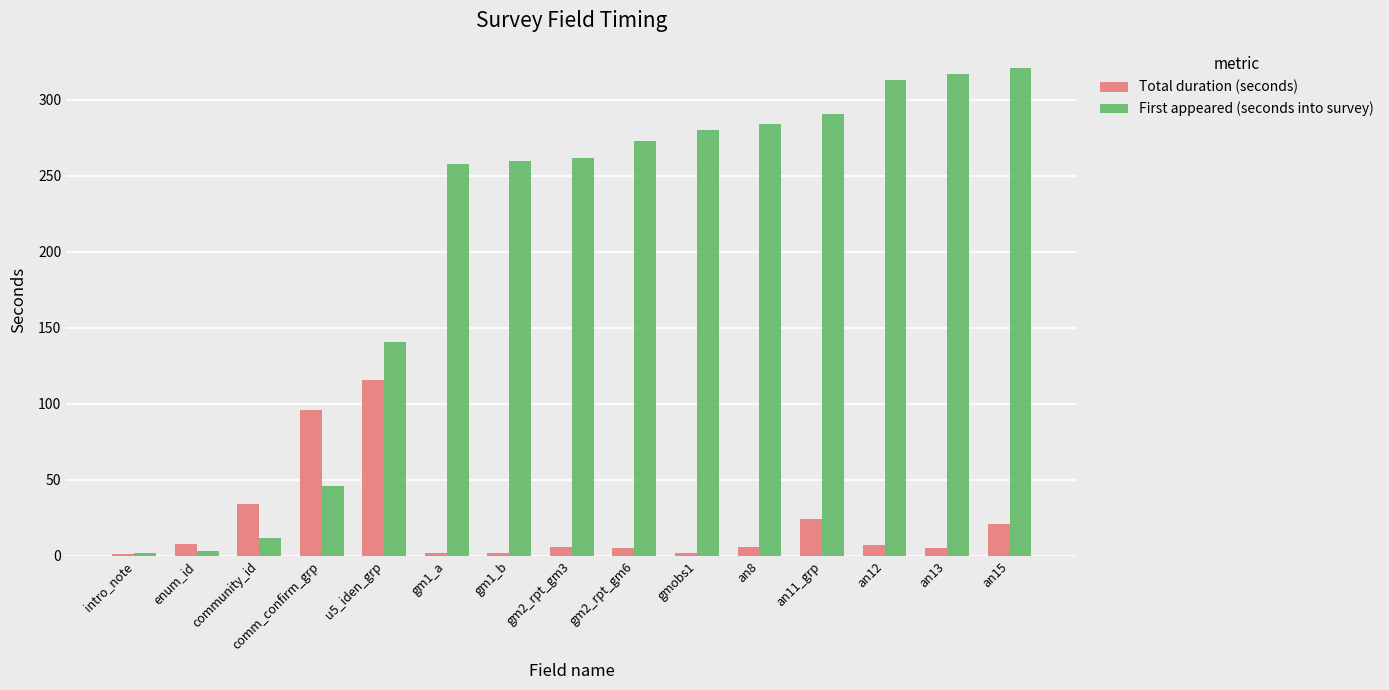

The value of First appeared (seconds into survey) at u5_iden_grp is 141. True or false?

True